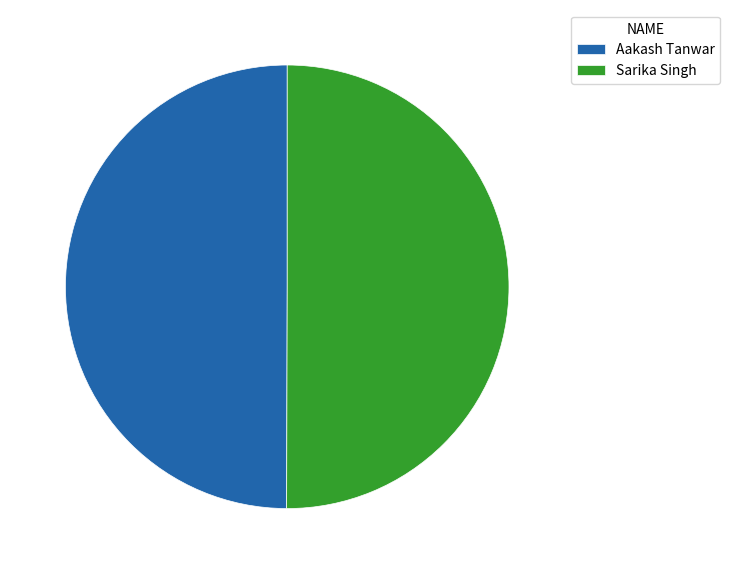

Is the sum of Aakash Tanwar and Sarika Singh greater than half?

Yes